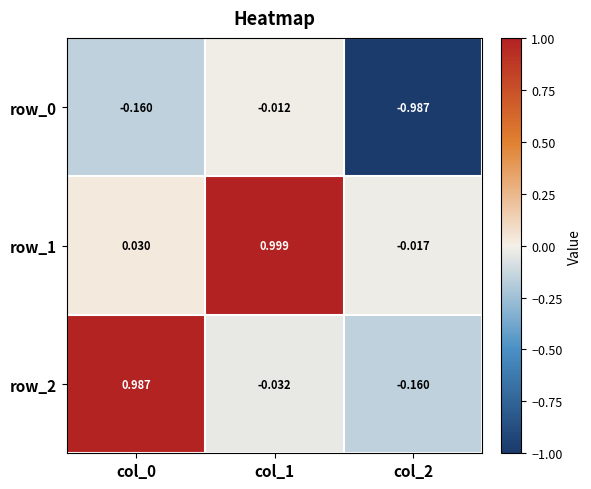

What is the difference between the maximum and minimum values in the row_2 series?

1.1